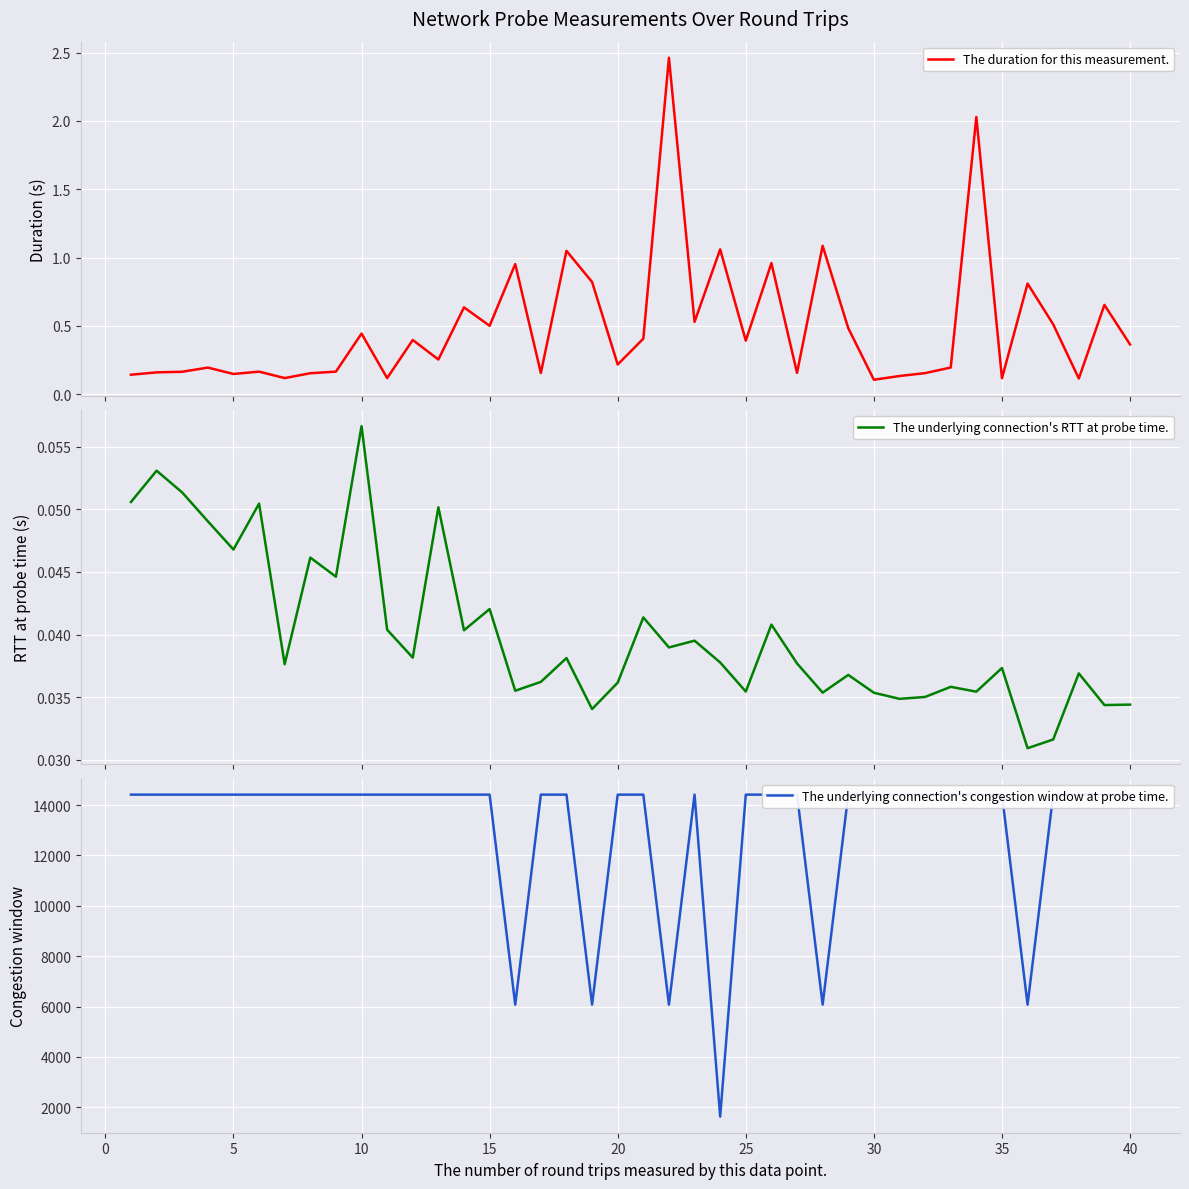

Reading right to left, list all the values displayed in this chart.

The duration for this measurement.: 0.4	0.7	0.1	0.5	0.8	0.1	2.0	0.2	0.2	0.1	0.1	0.5	1.1	0.2	1.0	0.4	1.1	0.5	2.5	0.4	0.2	0.8	1.0	0.2	1.0	0.5	0.6	0.3	0.4	0.1	0.4	0.2	0.2	0.1	0.2	0.1	0.2	0.2	0.2	0.1
The underlying connection's RTT at probe time.: 0.0	0.0	0.0	0.0	0.0	0.0	0.0	0.0	0.0	0.0	0.0	0.0	0.0	0.0	0.0	0.0	0.0	0.0	0.0	0.0	0.0	0.0	0.0	0.0	0.0	0.0	0.0	0.1	0.0	0.0	0.1	0.0	0.0	0.0	0.1	0.0	0.0	0.1	0.1	0.1
The underlying connection's congestion window at probe time.: 14415.0	14415.0	14415.0	14415.0	6075.0	14415.0	14415.0	14415.0	14415.0	14415.0	14415.0	14415.0	6075.0	14415.0	14415.0	14415.0	1627.0	14415.0	6075.0	14415.0	14415.0	6075.0	14415.0	14415.0	6075.0	14415.0	14415.0	14415.0	14415.0	14415.0	14415.0	14415.0	14415.0	14415.0	14415.0	14415.0	14415.0	14415.0	14415.0	14415.0